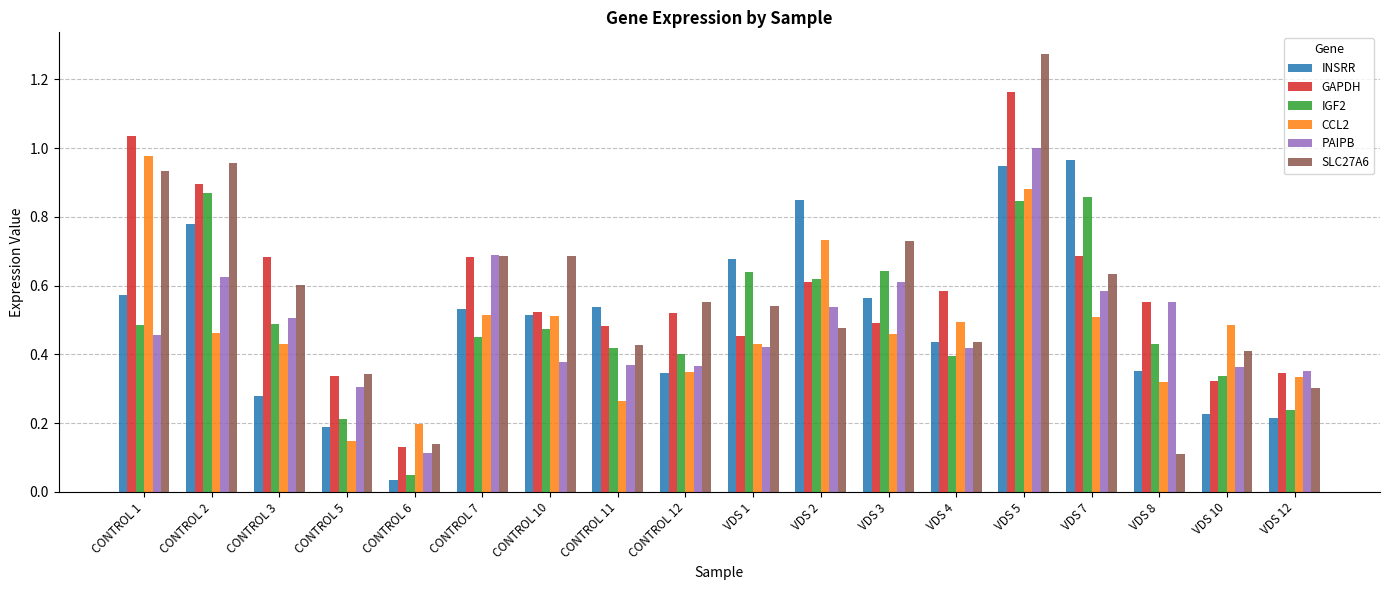

Are the bars grouped side by side (vs. stacked)?

Yes